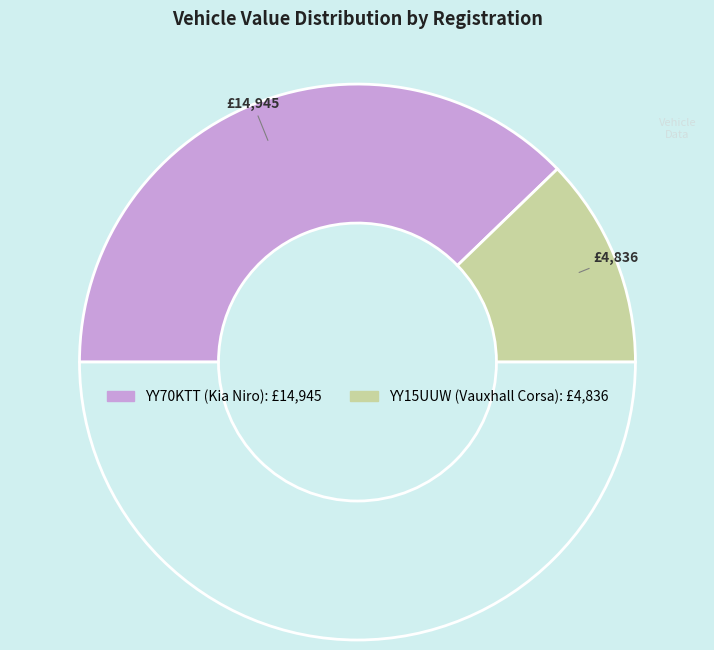

Does any single category account for the majority?

Yes